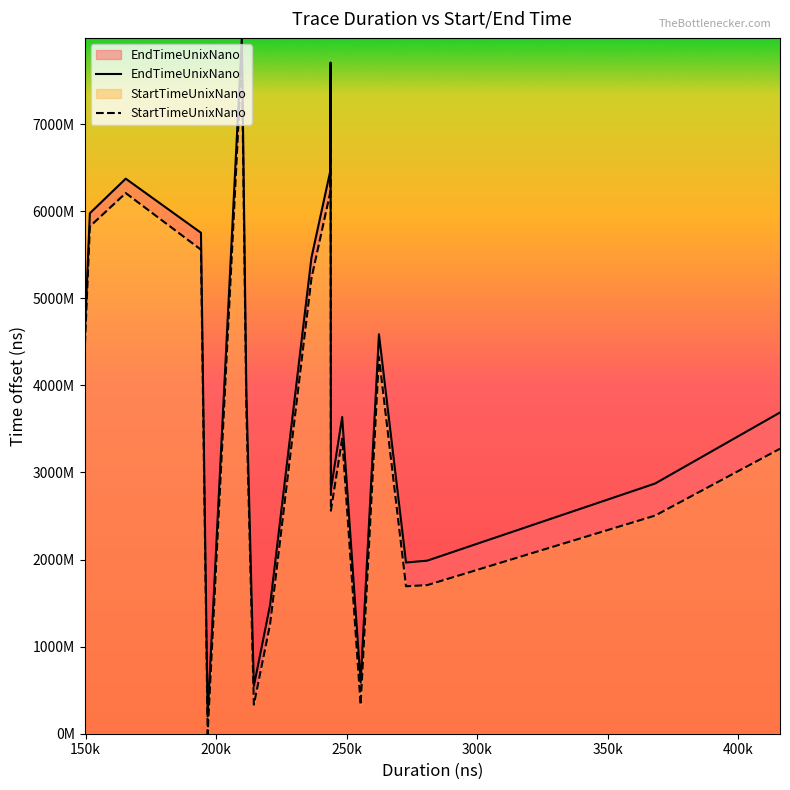

What is the highest value of the EndTimeUnixNano series?

7990925440